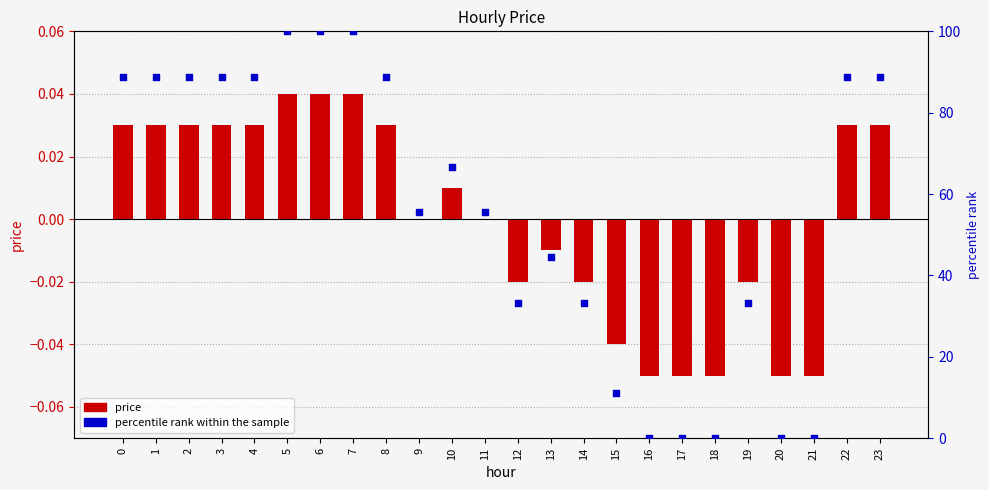

What is the total value across all series at 4?

88.9